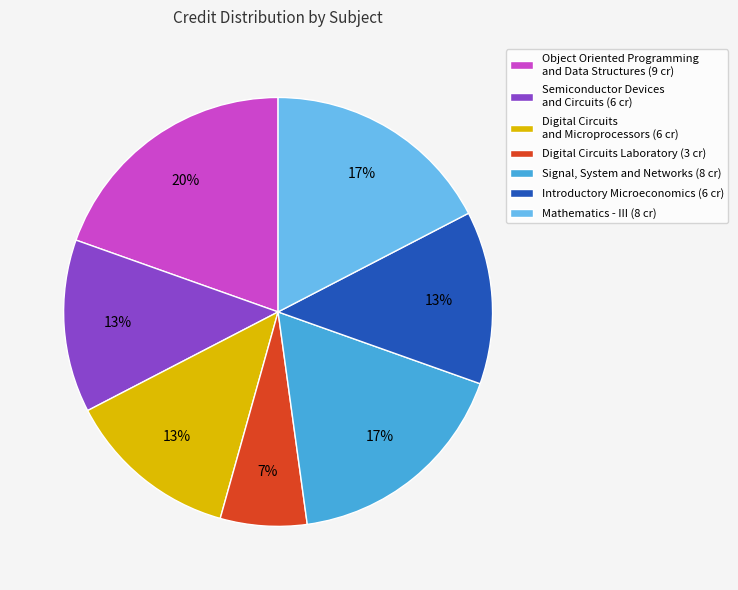

To the nearest percent, what is the combined percentage of Introductory Microeconomics and Digital Circuits Laboratory?

20%